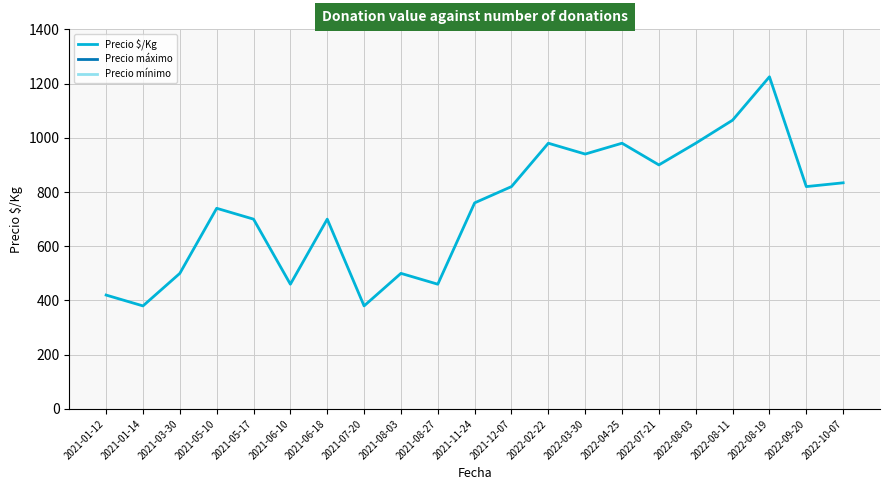

How many interior local peaks does the Precio máximo series have?

6